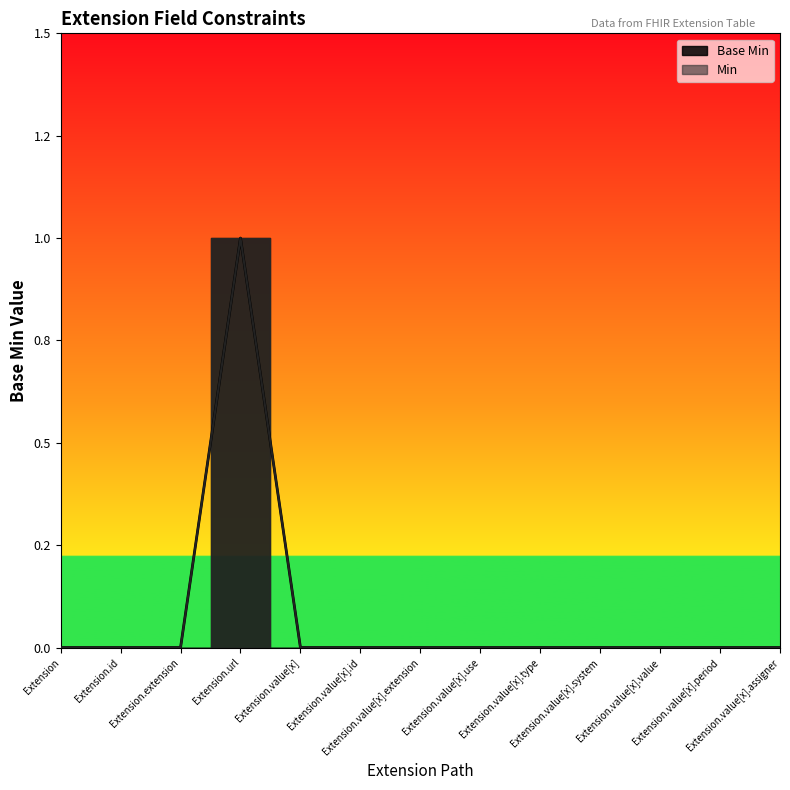

Reading left to right, what are all the values shown in this chart?

0	0	0	1	0	0	0	0	0	0	0	0	0